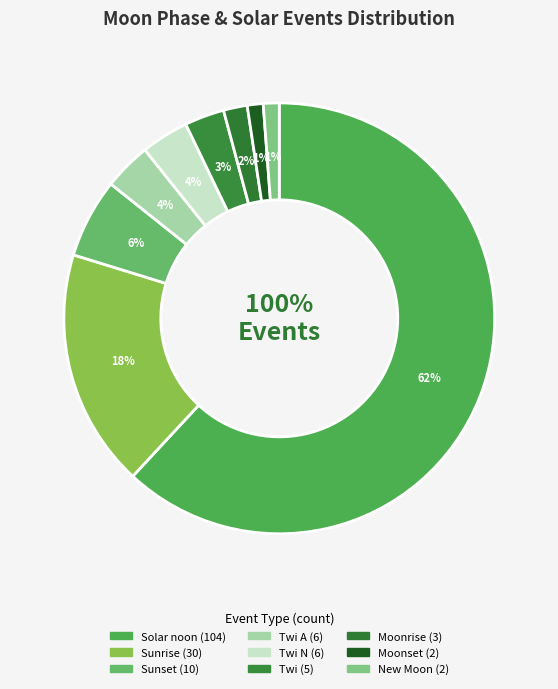

To the nearest percent, what portion does Moonset represent?

1%